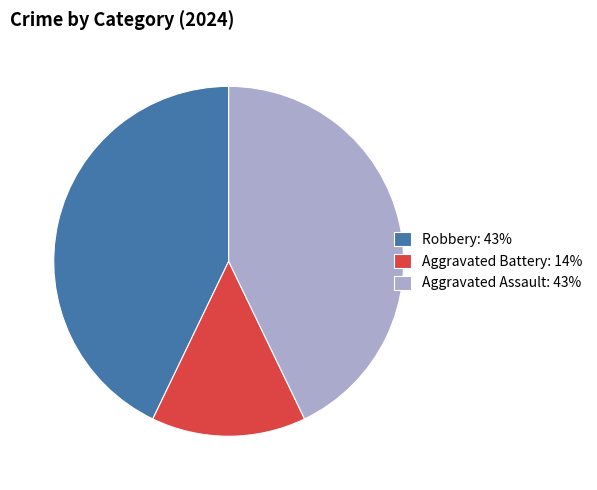

Is the sum of Robbery: 43% and Aggravated Assault: 43% greater than half?

Yes